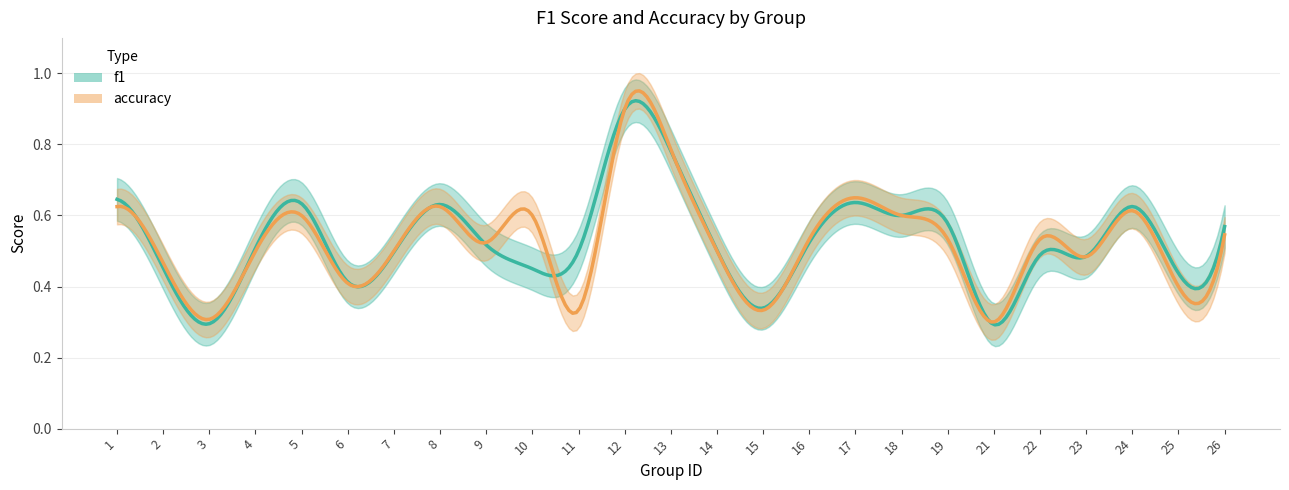

Is the value of accuracy at 3 greater than the value of f1 at 24?

No